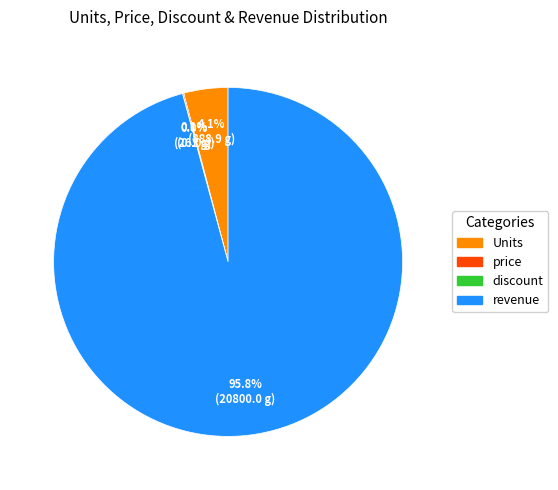

Is it true that revenue is 96% of the pie?

True